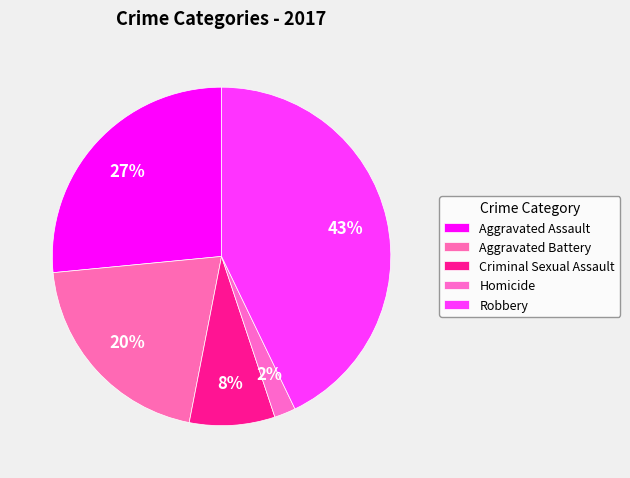

What portion of the pie excludes Homicide?

98.0%